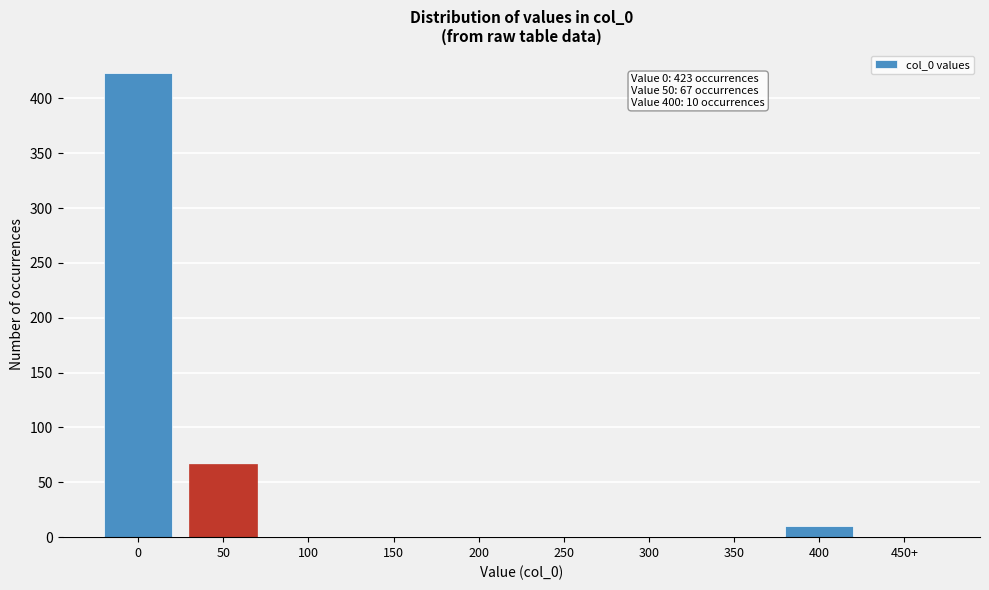

Reading right to left, what are all the values shown in this chart?

450+=0	400=10	350=0	300=0	250=0	200=0	150=0	100=0	50=67	0=423